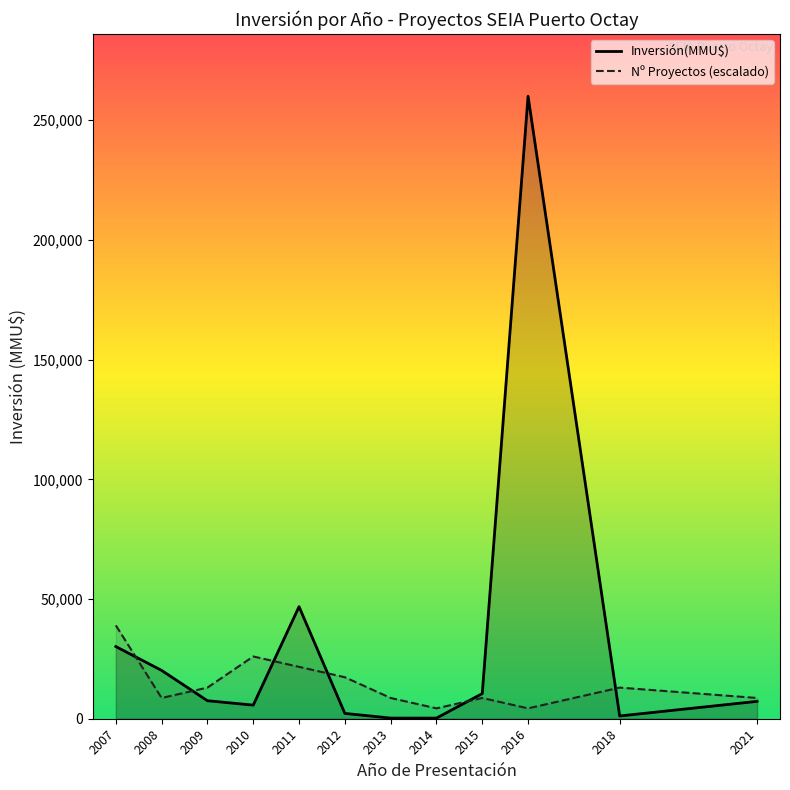

Which label corresponds to the smallest value in the chart?

2014